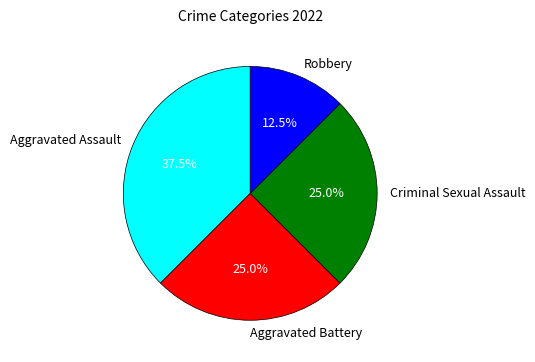

Is Aggravated Battery the majority of the pie?

No